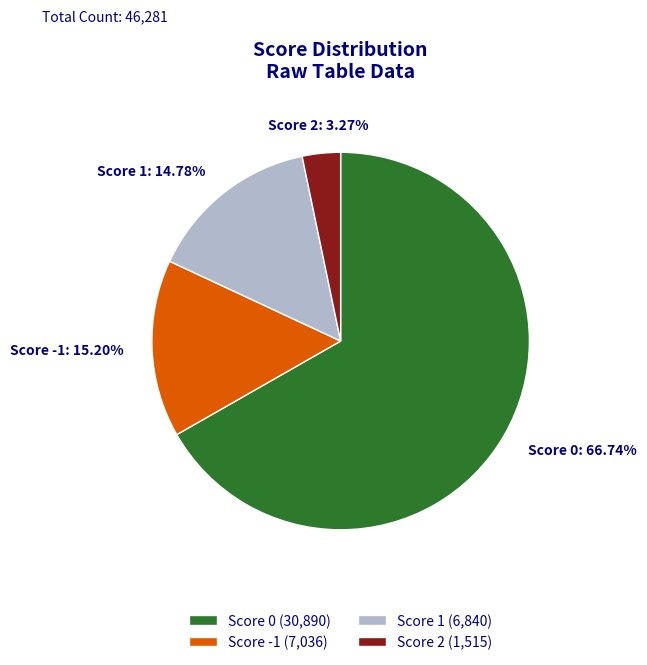

To the nearest percent, what is the difference between the largest and smallest slice percentages?

63%